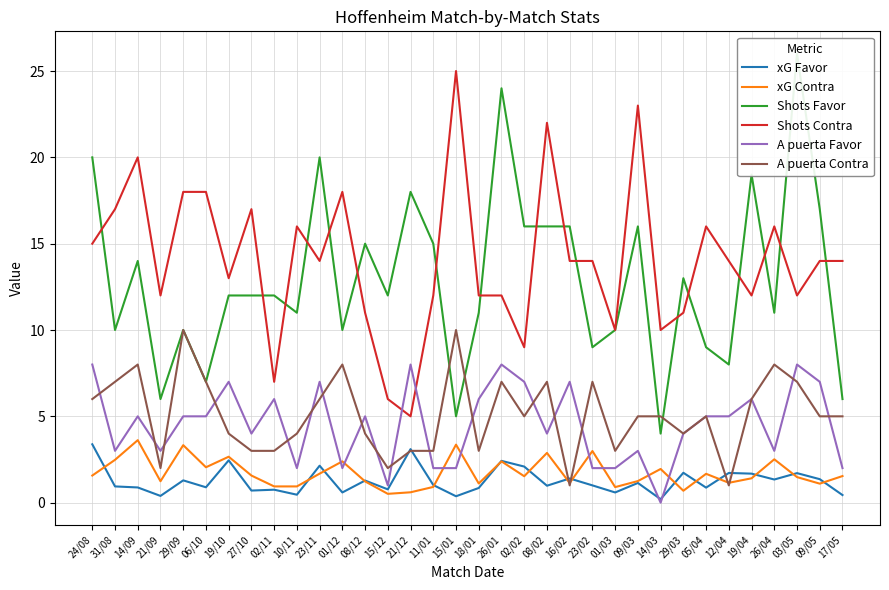

In xG Contra, how many points are lower than both neighbors (excluding endpoints)?

10